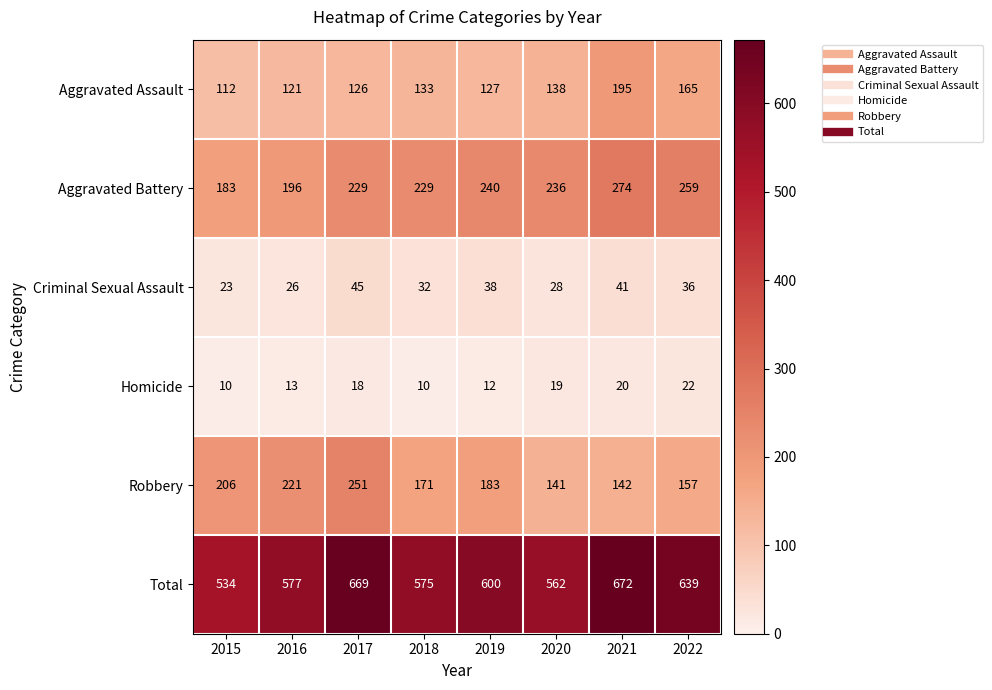

The Aggravated Battery series shows 229 at 2017. True or false?

True